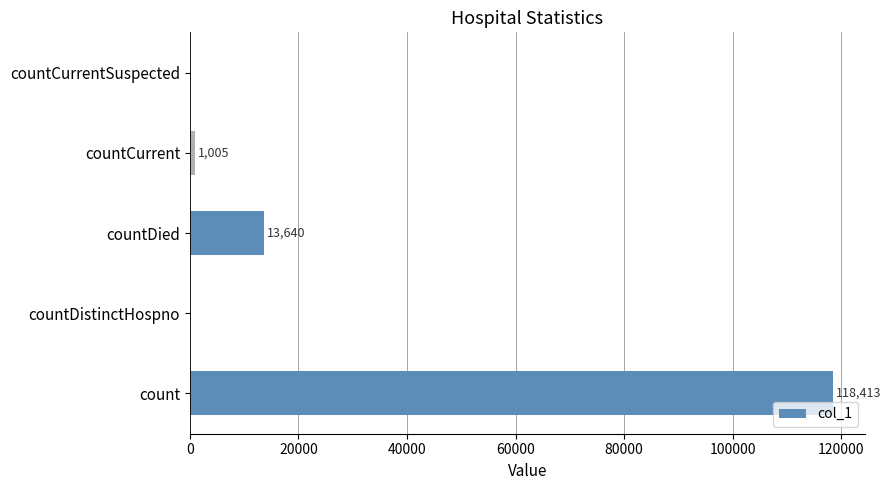

Reading bottom to top, what are all the values shown in this chart?

count=118413	countDistinctHospno=0	countDied=13640	countCurrent=1005	countCurrentSuspected=0